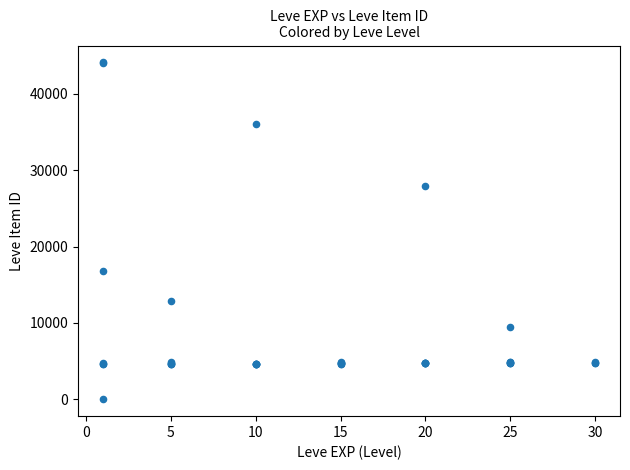

What Y value in the scatter plot is closest to 22050?

16734